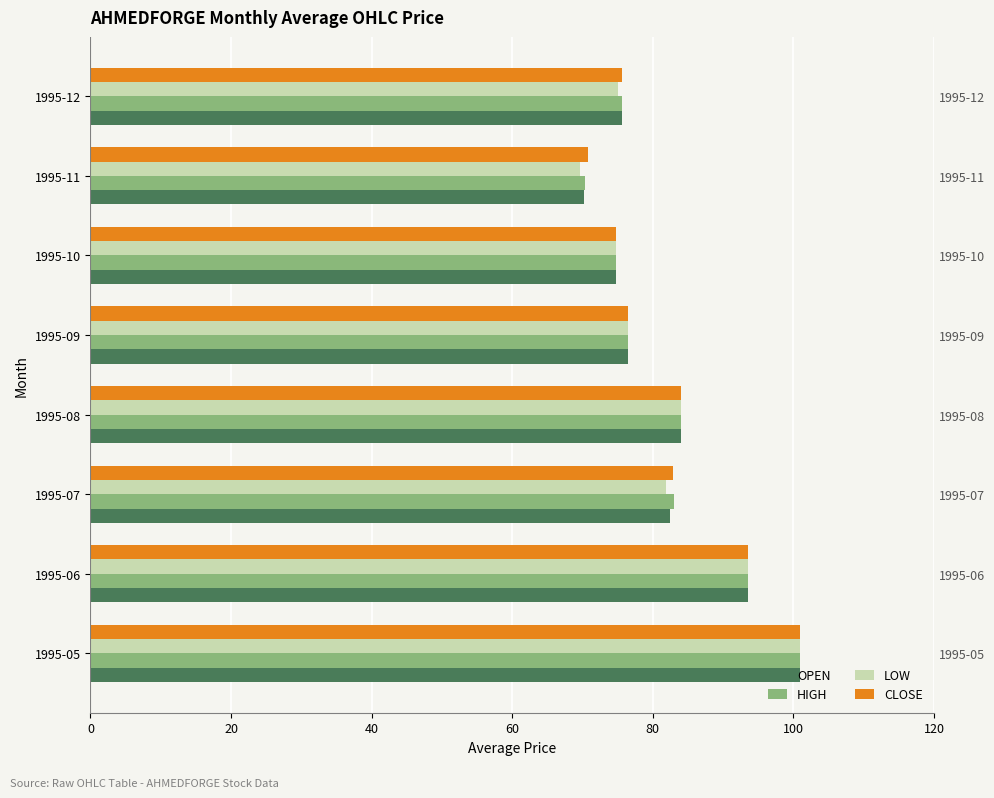

Does the chart contain stacked bars?

No